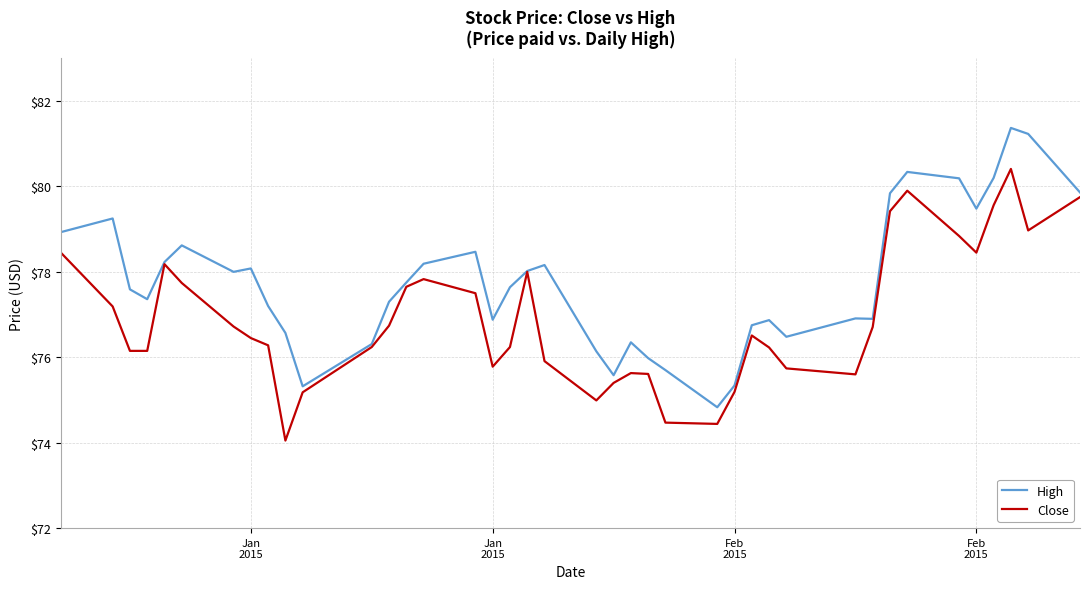

How many lines are shown in the chart?

2